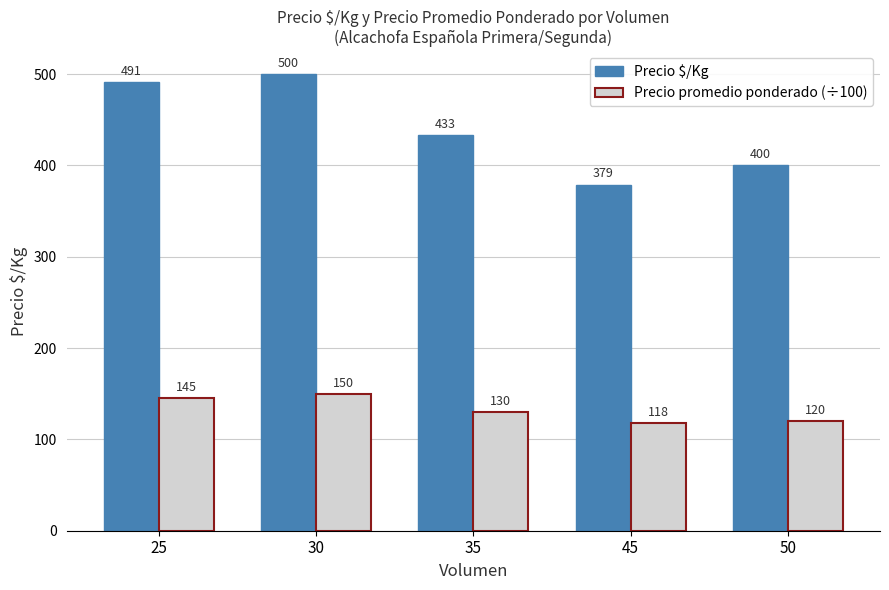

Count the number of categories in the chart.

5